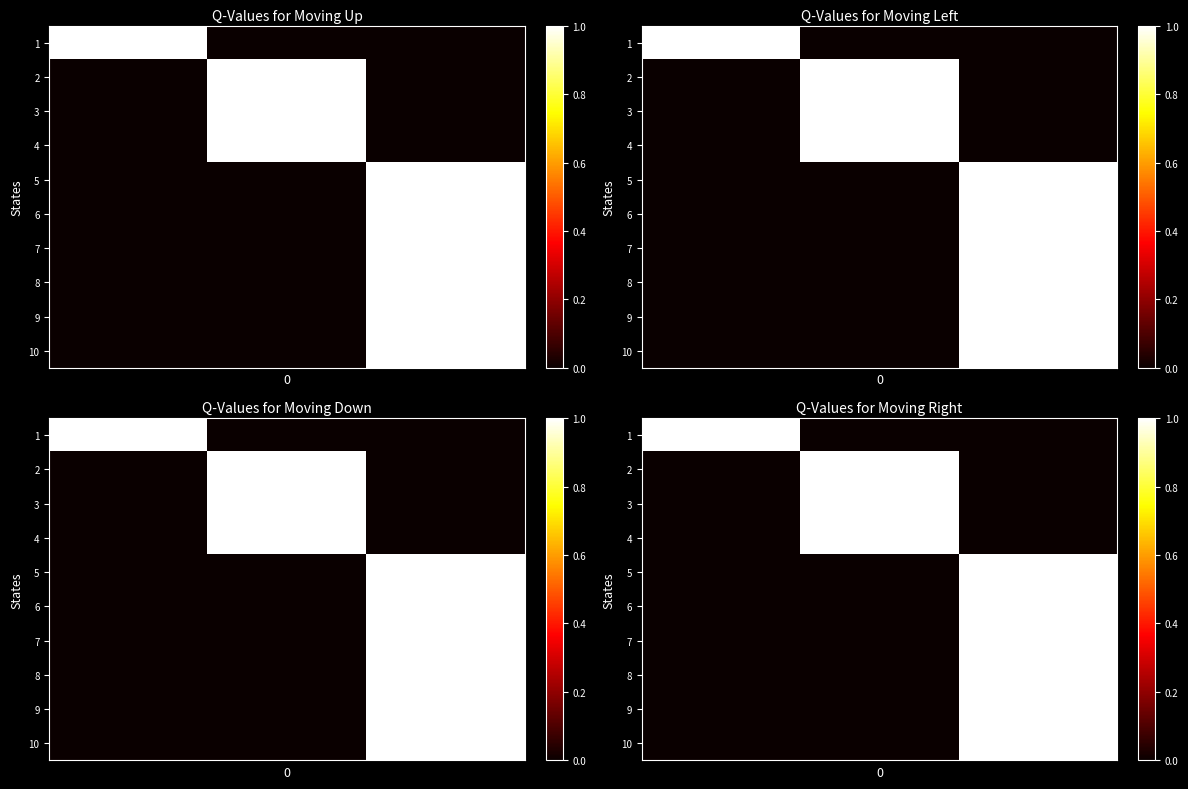

List the series in order of their peak value, highest first.

1, 2, 3, 4, 5, 6, 7, 8, 9, 10